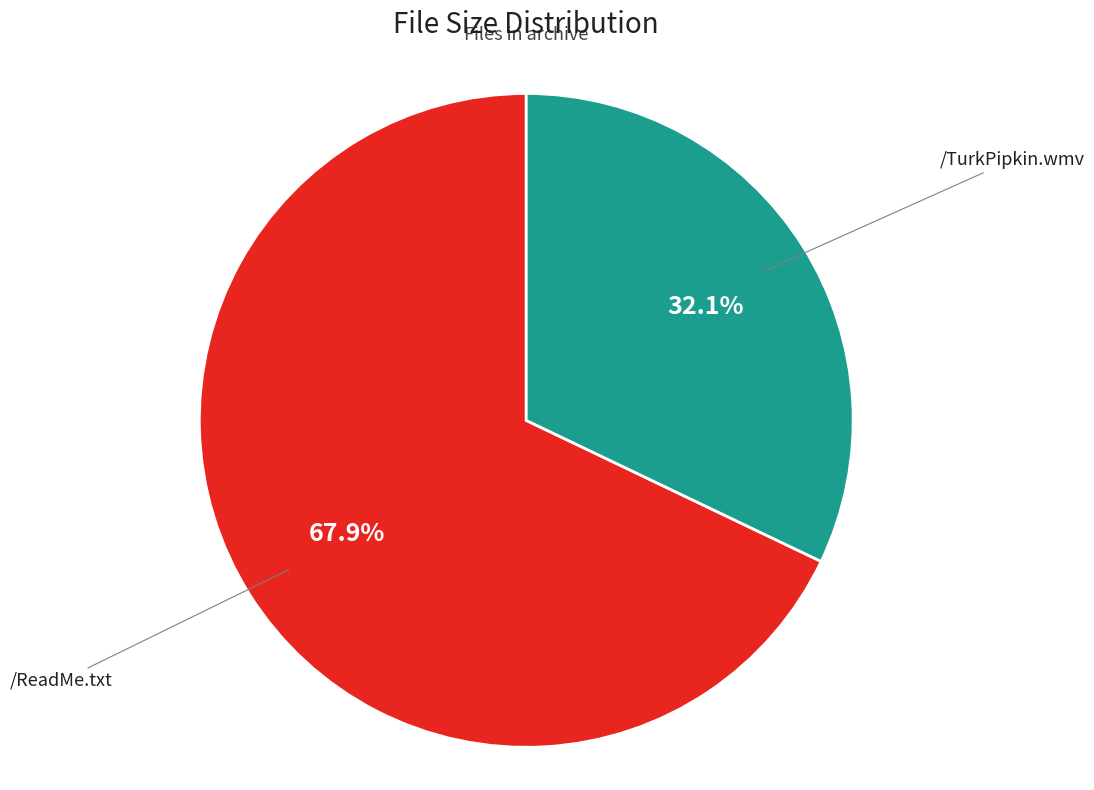

What percentage is the /TurkPipkin.wmv slice, to the nearest percent?

32%